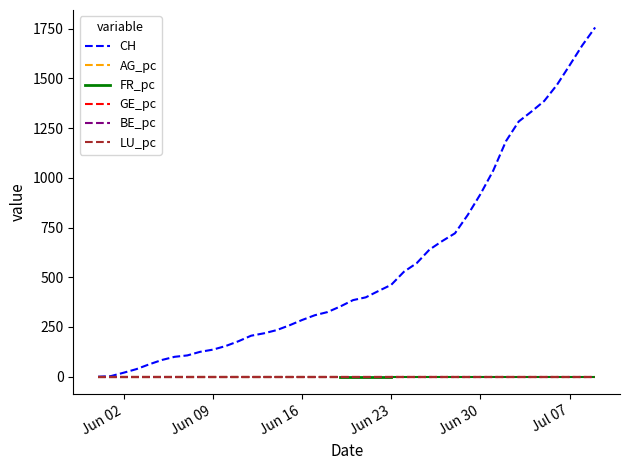

What is the label of the 26th point from the left?

2020-06-25